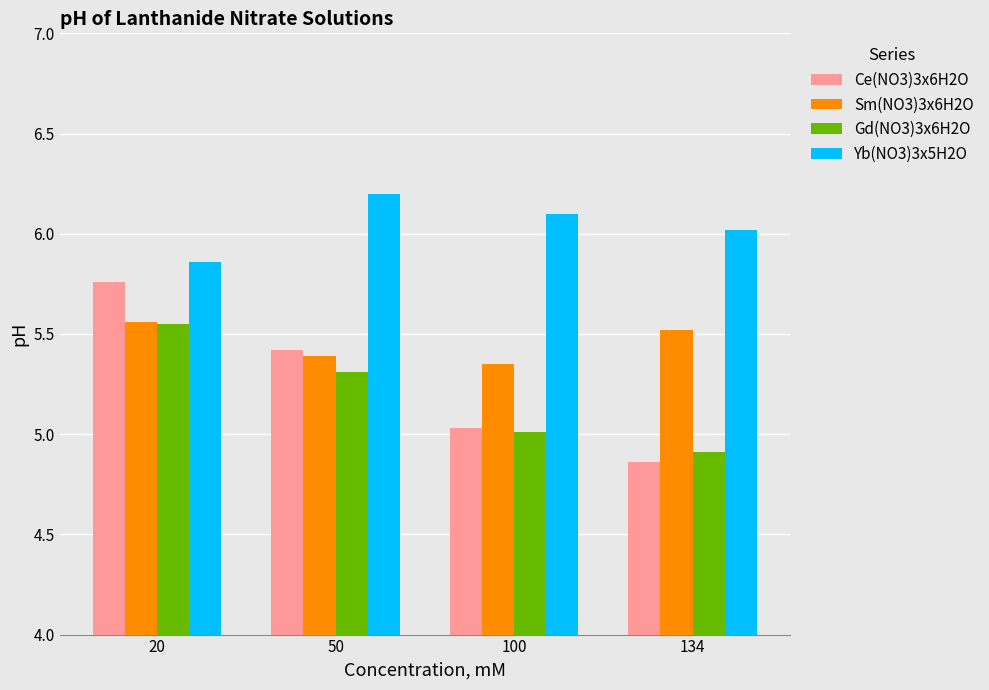

Does the chart contain stacked bars?

No